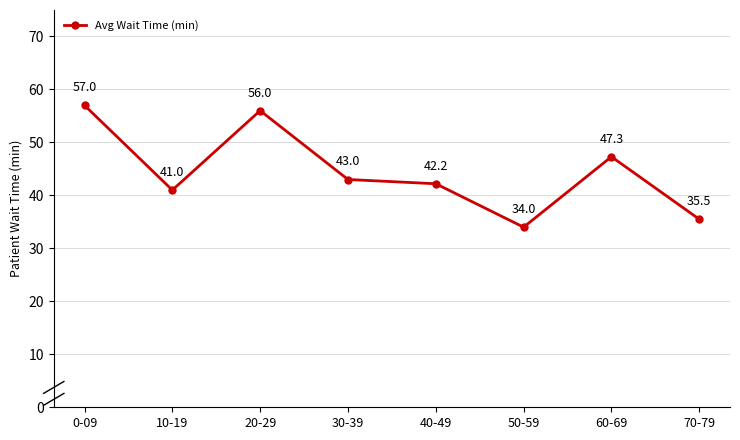

Count the number of categories in the chart.

8